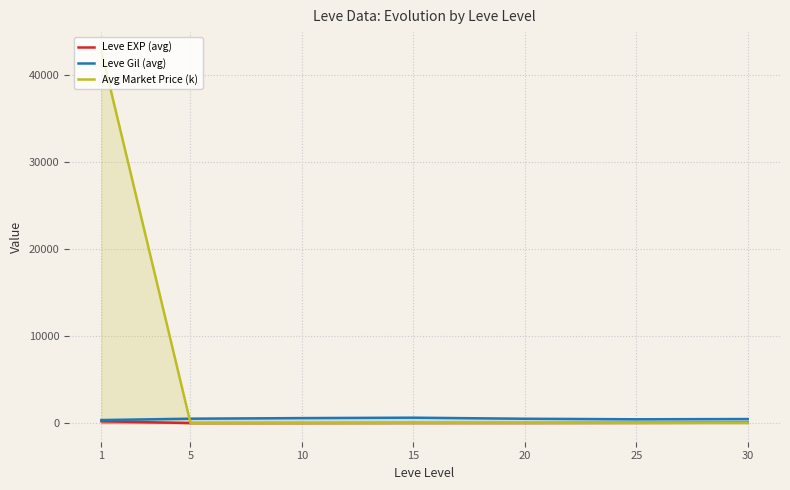

Which category has the lowest value across all series?

5